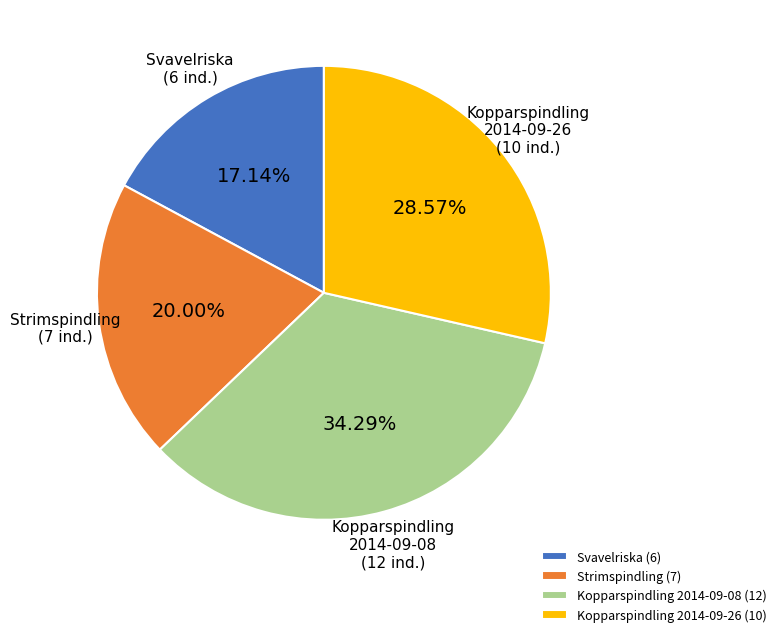

What is the smallest slice in the pie chart?

Svavelriska (6)